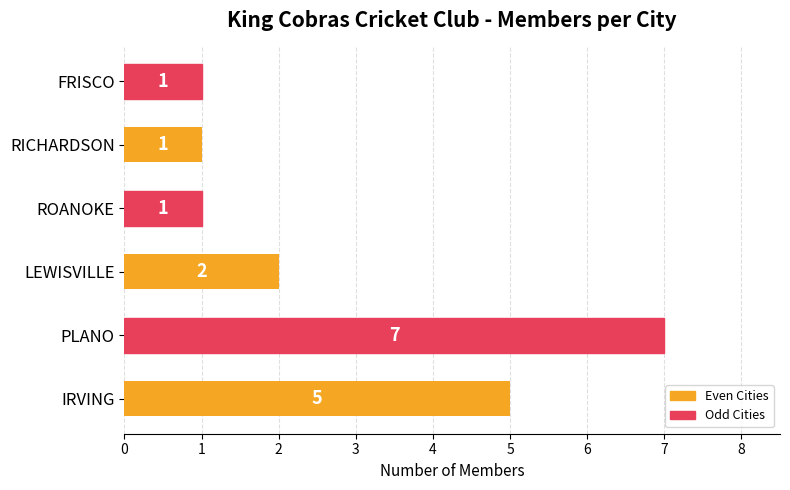

How many bars are there in total?

6